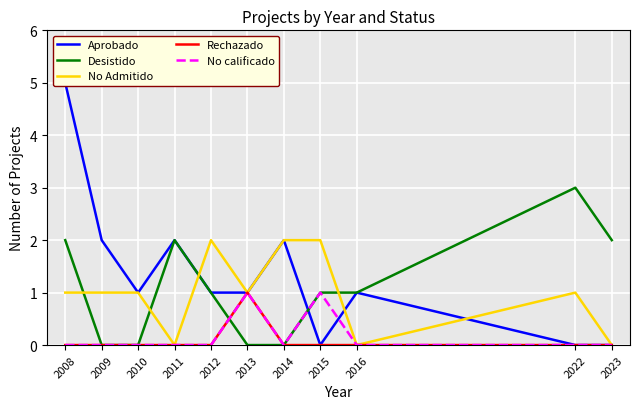

Count the No calificado values in the range 0 to 1.

11